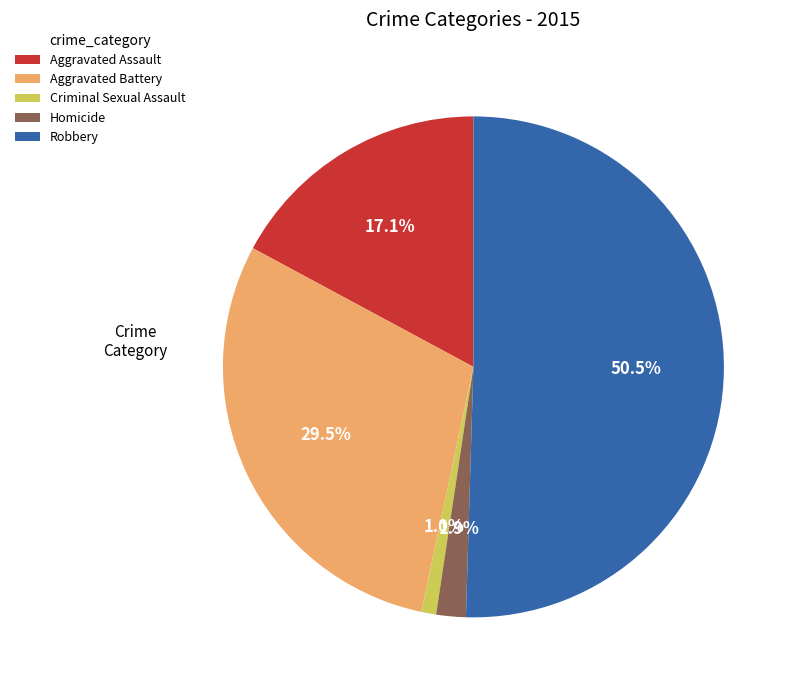

Between Criminal Sexual Assault and Homicide, which is larger?

Homicide